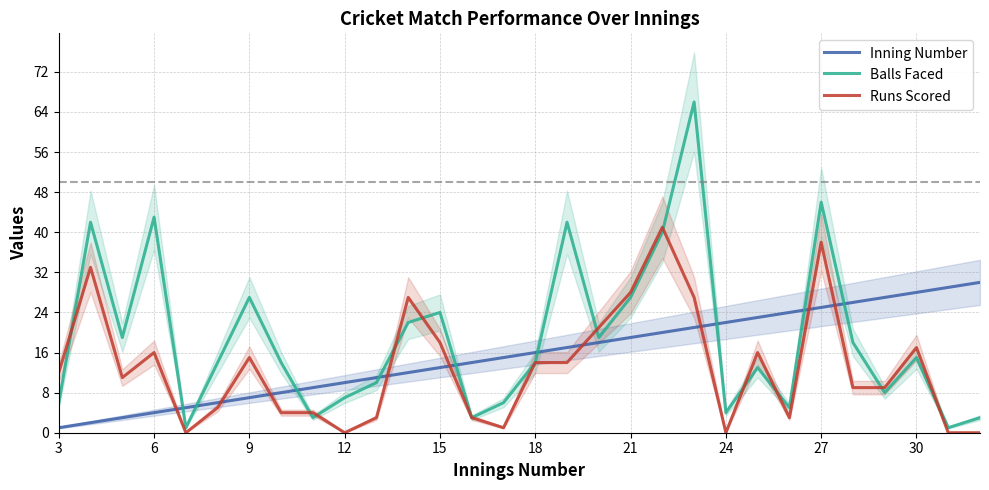

What is the highest value of the Runs Scored series?

41